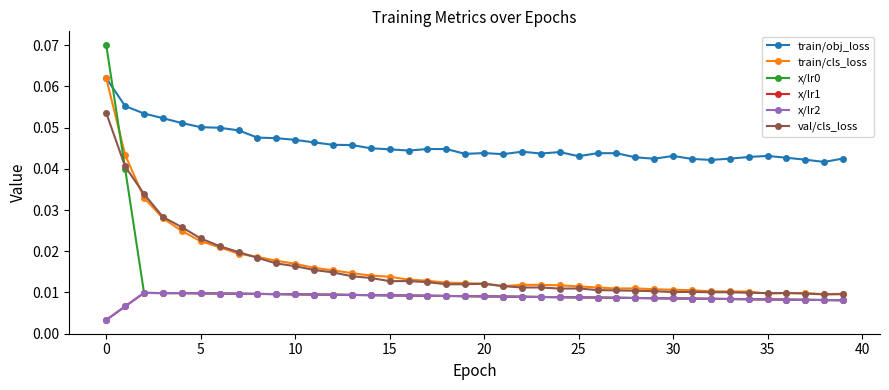

At how many categories does at least one series exceed 0?

40